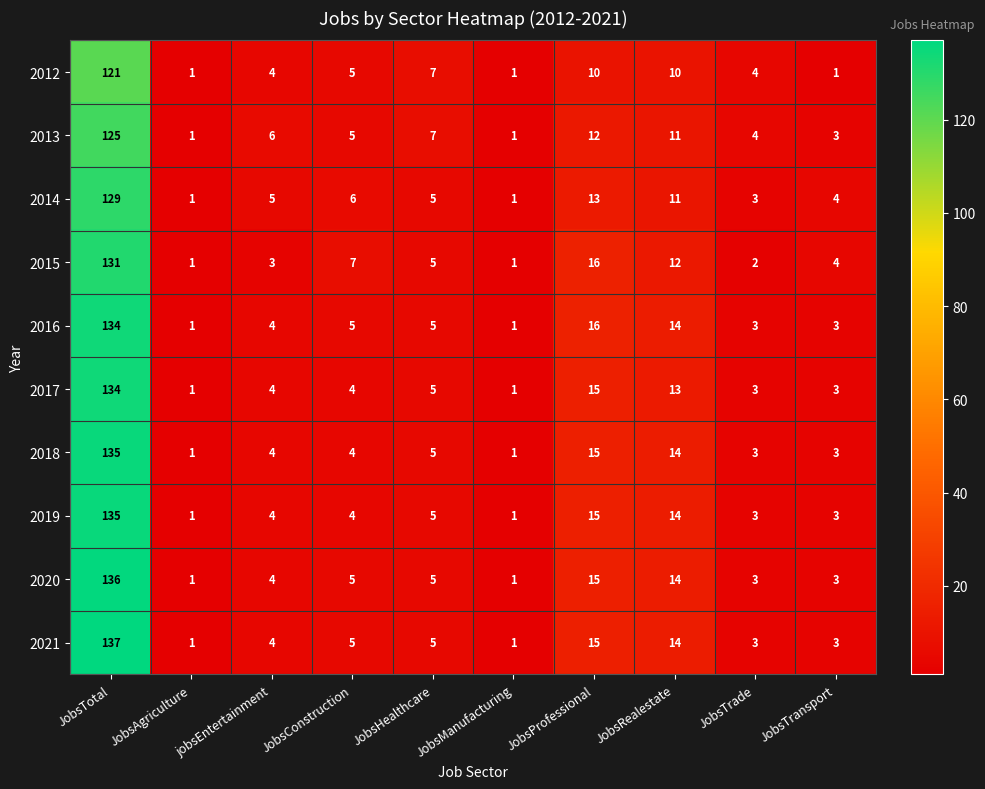

Which series has the largest range (max minus min)?

2021